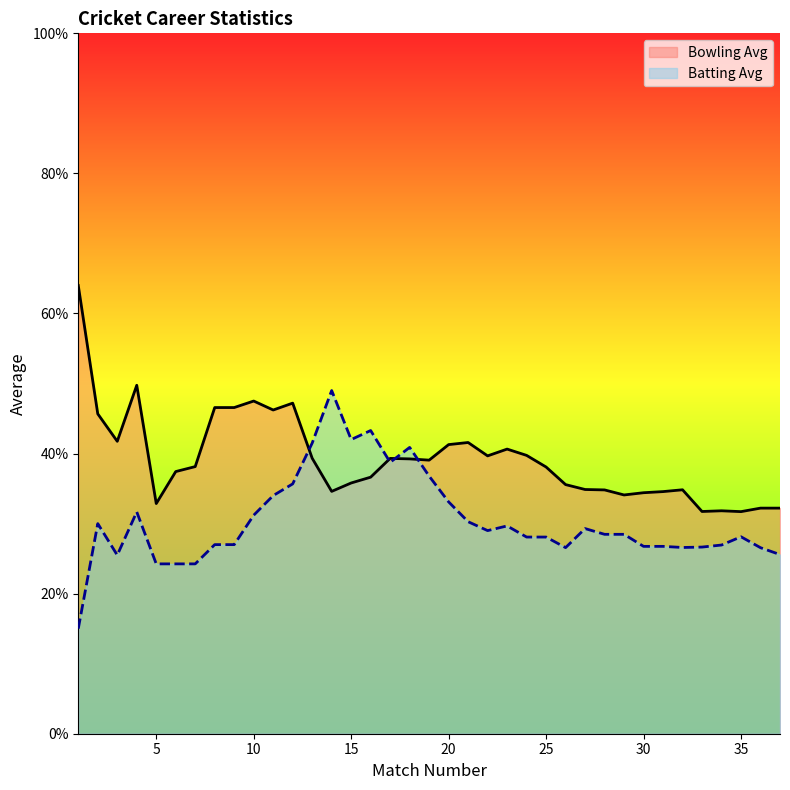

What is the difference between the maximum and minimum values?

32.3